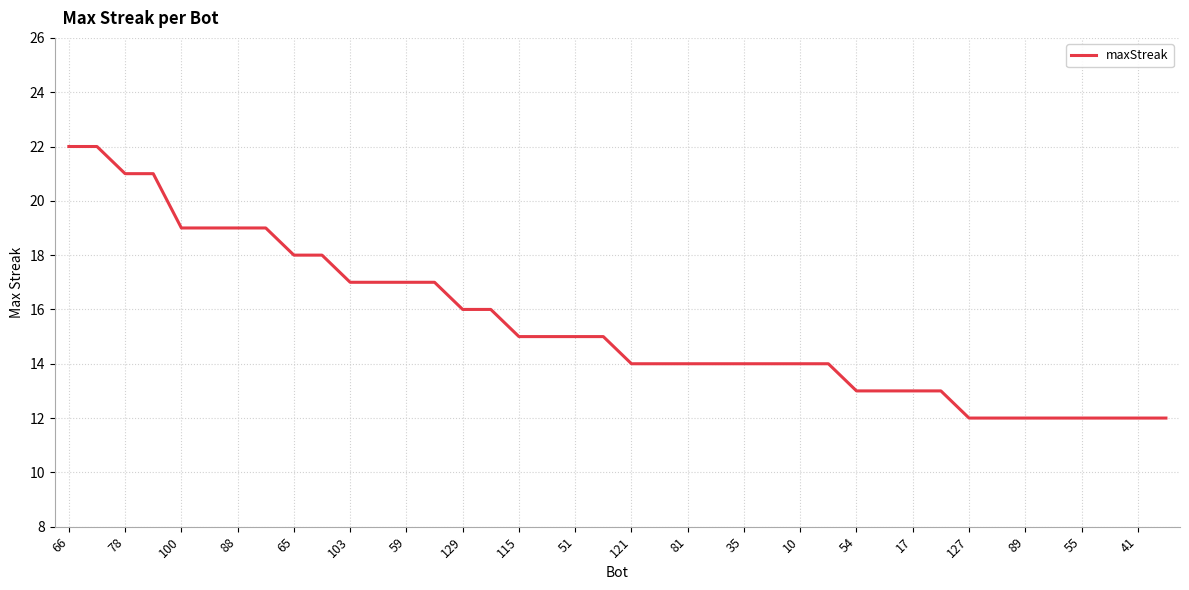

Does the chart have visible grid lines?

Yes